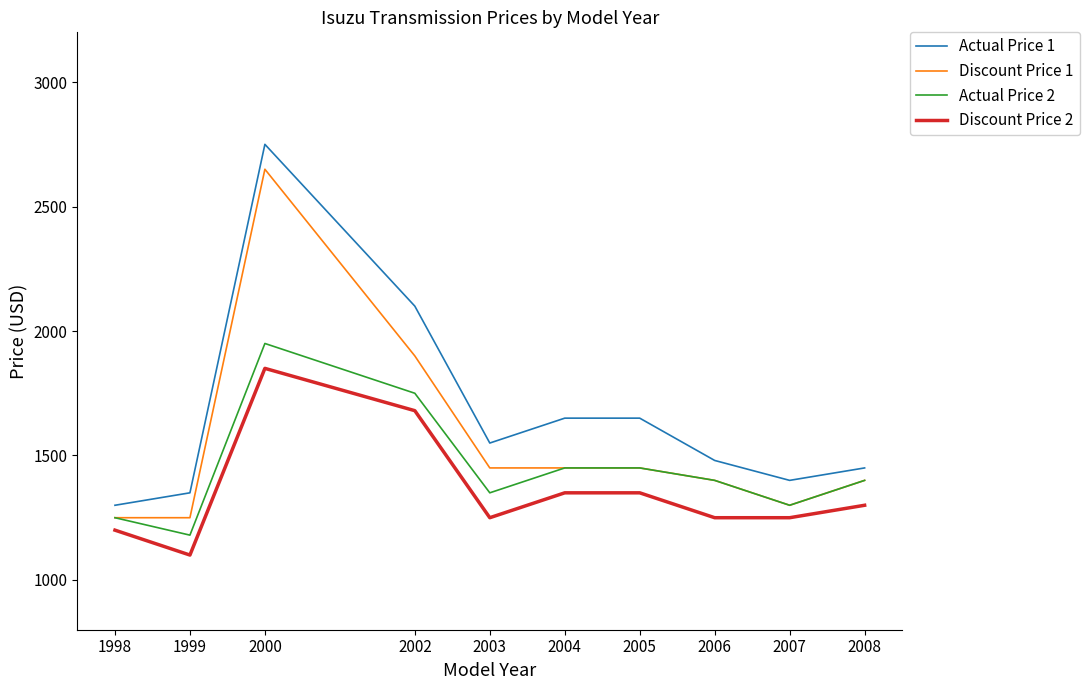

What is the total value across all series at 2005?

5900